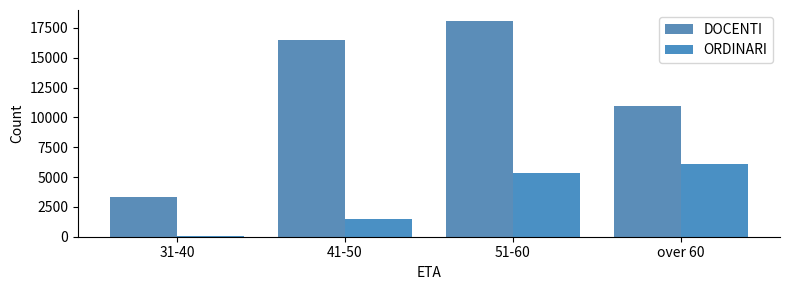

The value of ORDINARI at 51-60 is 5343. True or false?

True